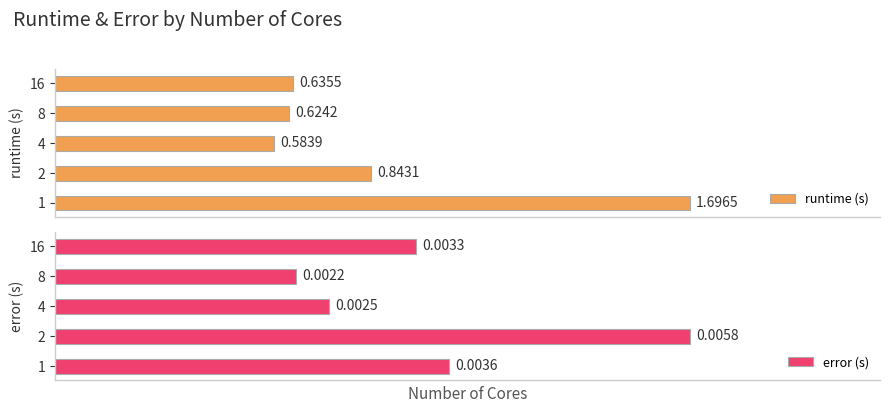

How many runtime (s) values are between 0 and 1?

4